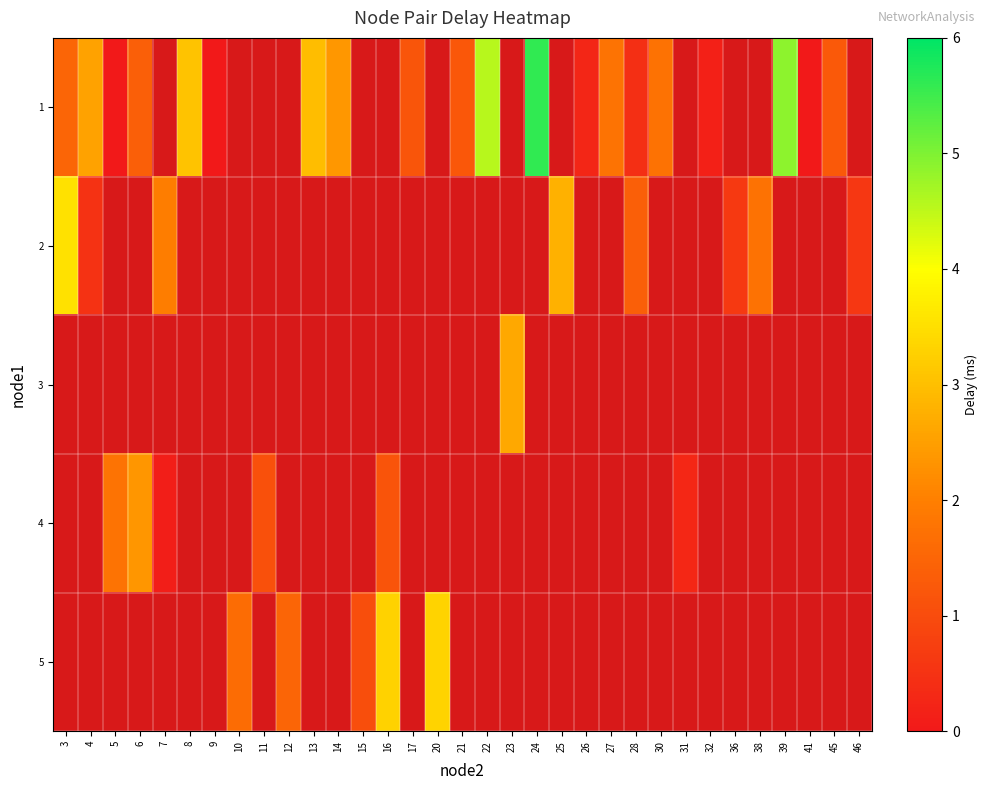

What is the maximum value shown in the chart?

5.6